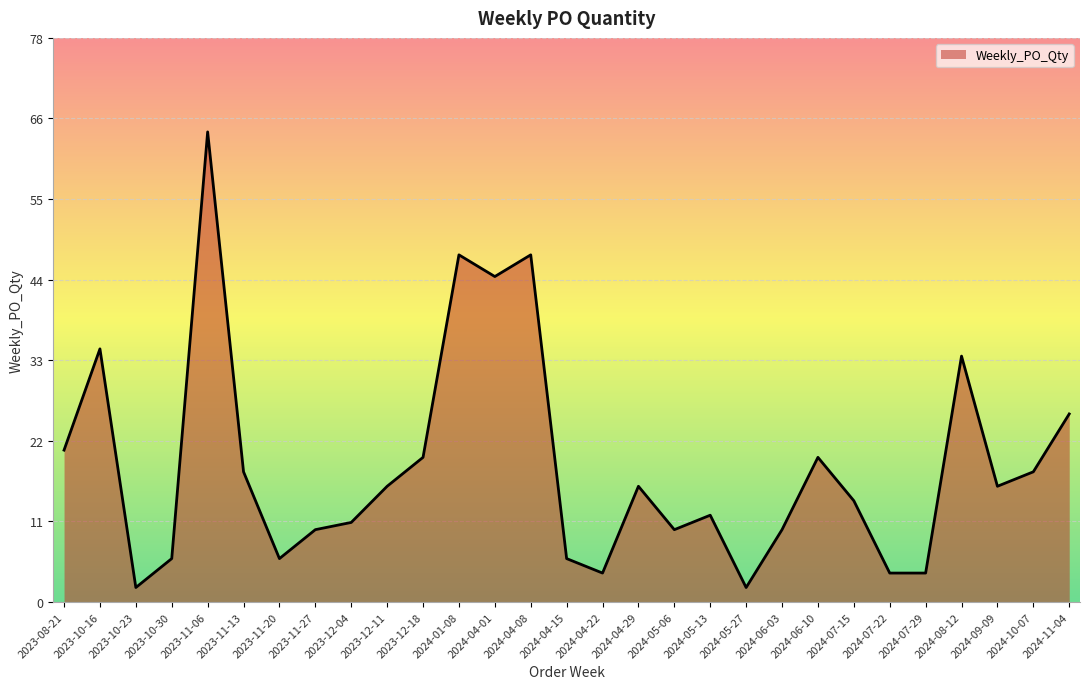

Does the chart display data point markers on the line(s)?

No